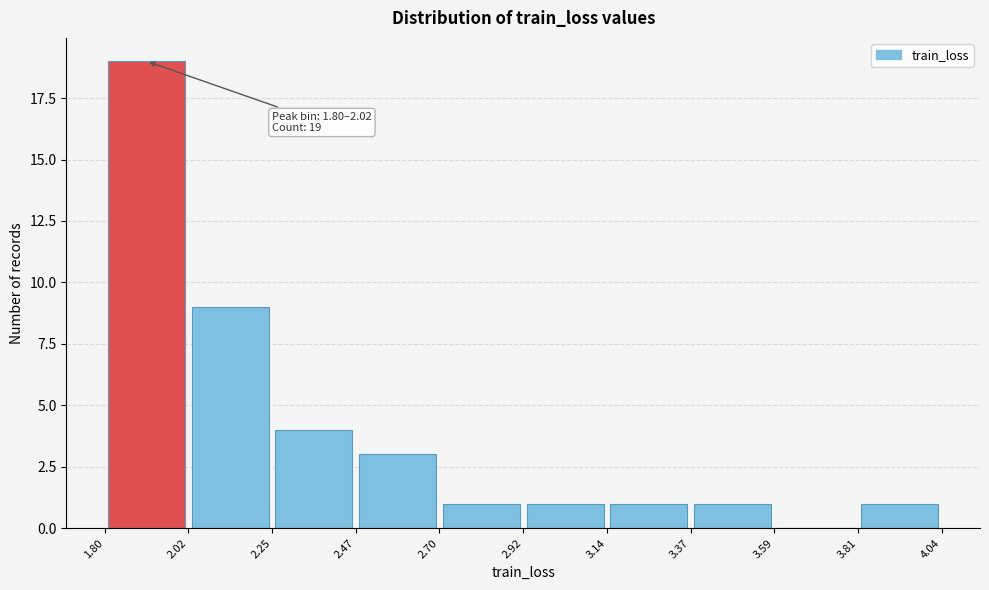

Which range on the x-axis has the tallest bar?

1.80 to 2.02